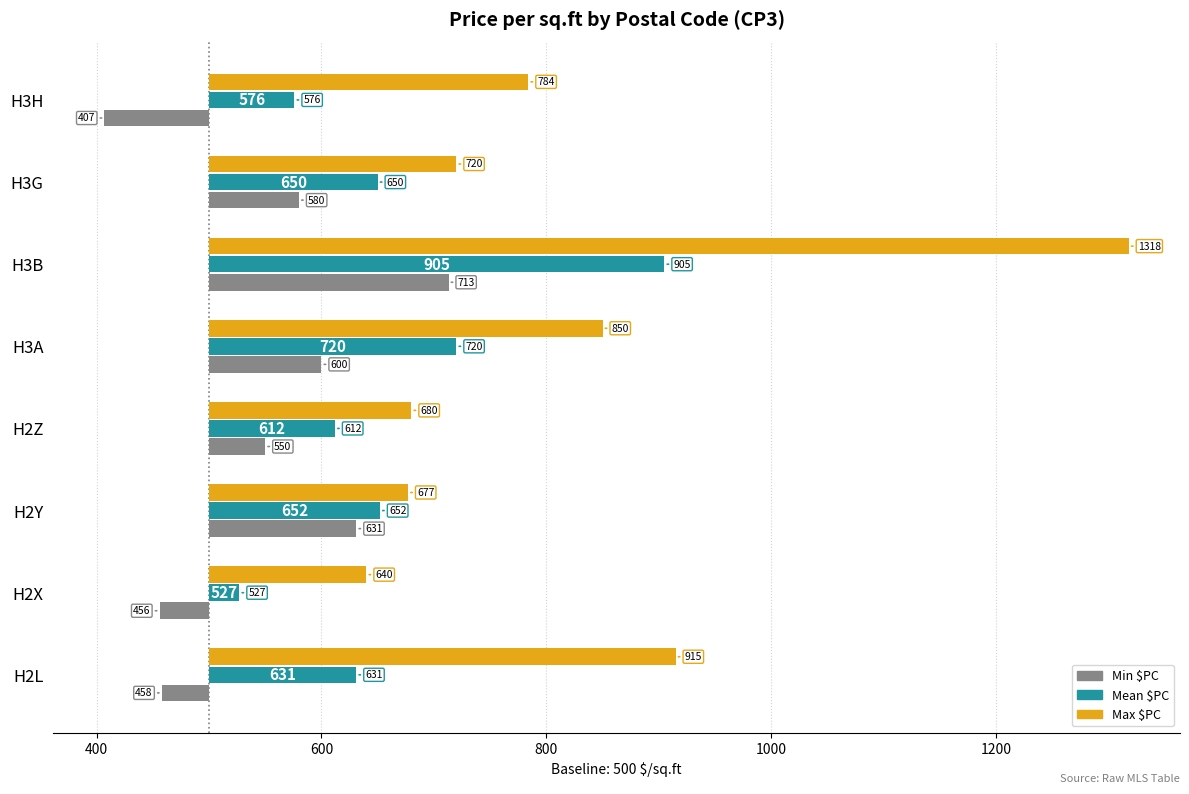

Rank the series at H3A from lowest to highest value.

Min $PC, Mean $PC, Max $PC